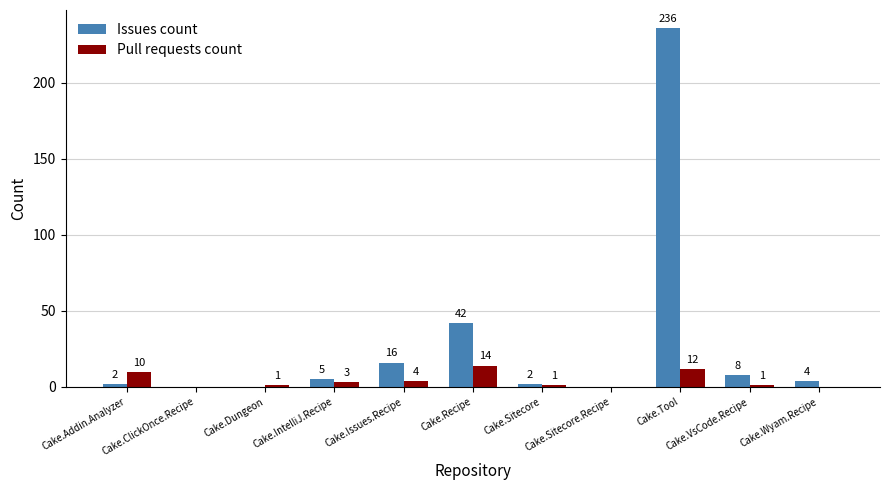

What is the maximum value for Pull requests count?

14